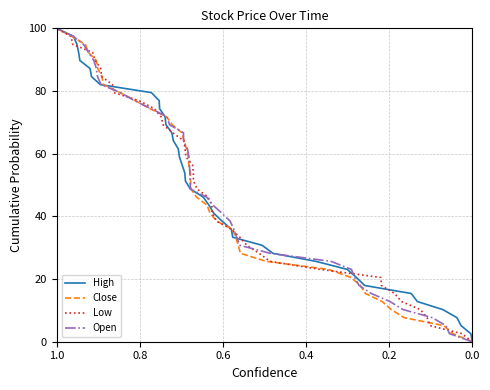

What are all the series names shown in the legend?

High, Close, Low, Open